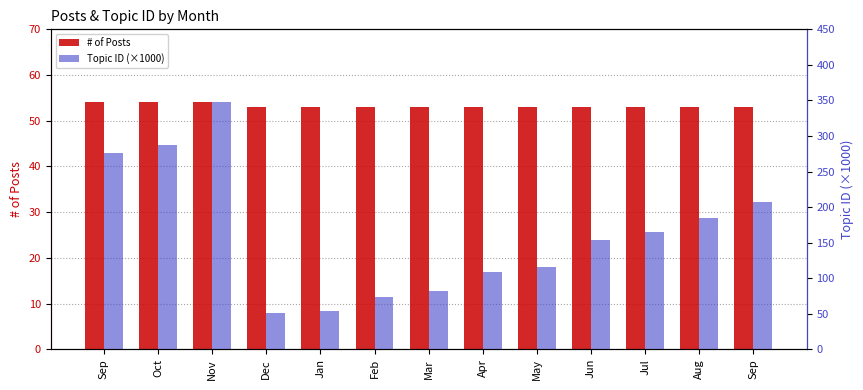

How many data points does each series have?

13